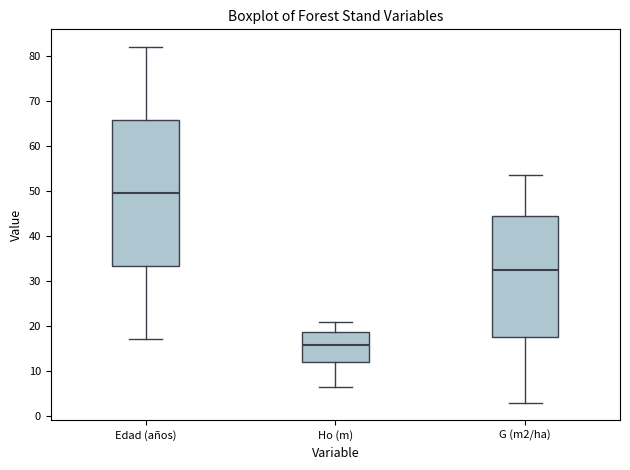

Comparing the boxes themselves (not the whiskers), which one is the tallest?

Edad (años)